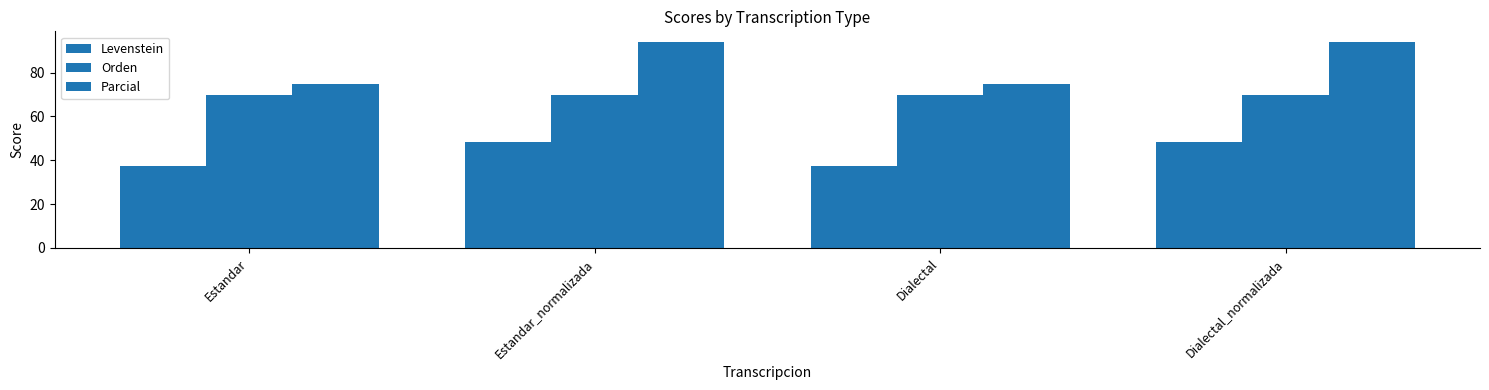

How many bars are there in each group?

3